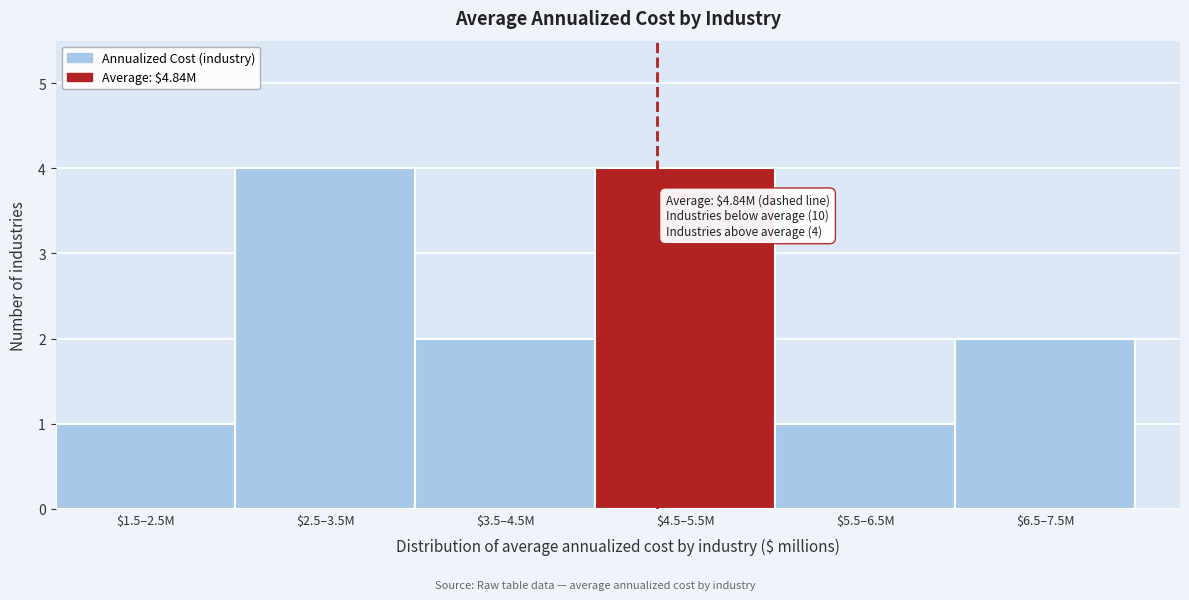

What is the label of the 2nd bar from the right?

$5.5–6.5M